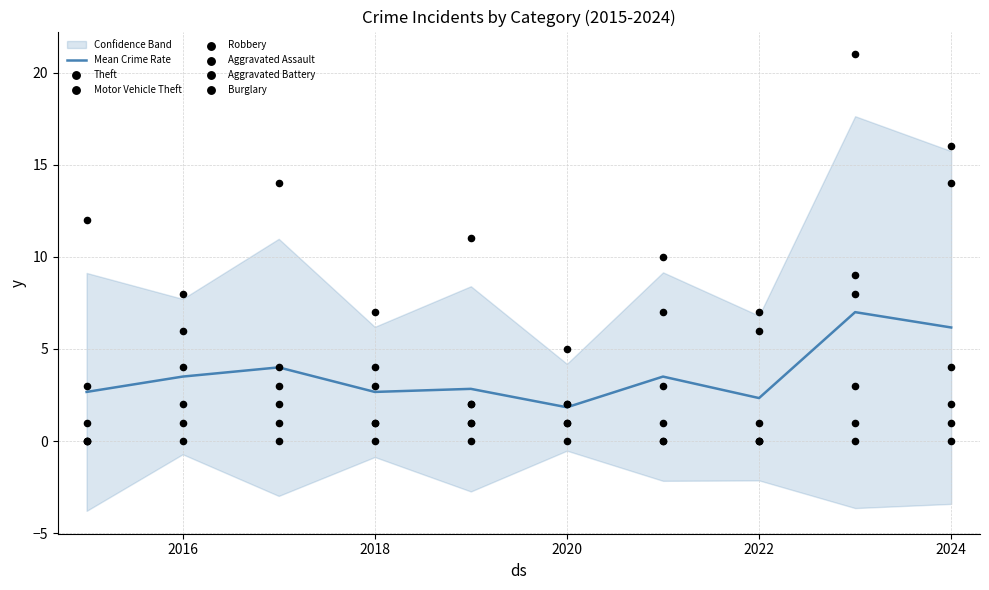

Is the value of Robbery at 2015 greater than the value of Aggravated Battery at 2020?

No